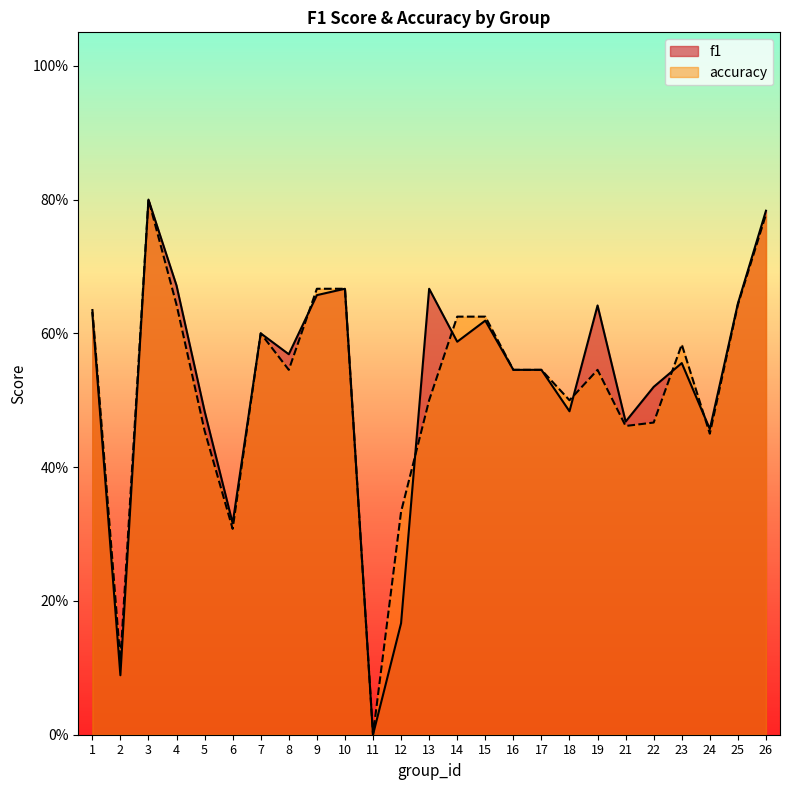

Rank the categories by f1 value from lowest to highest.

11, 2, 12, 6, 24, 21, 18, 5, 22, 16, 17, 23, 8, 14, 7, 15, 1, 19, 25, 9, 10, 13, 4, 26, 3